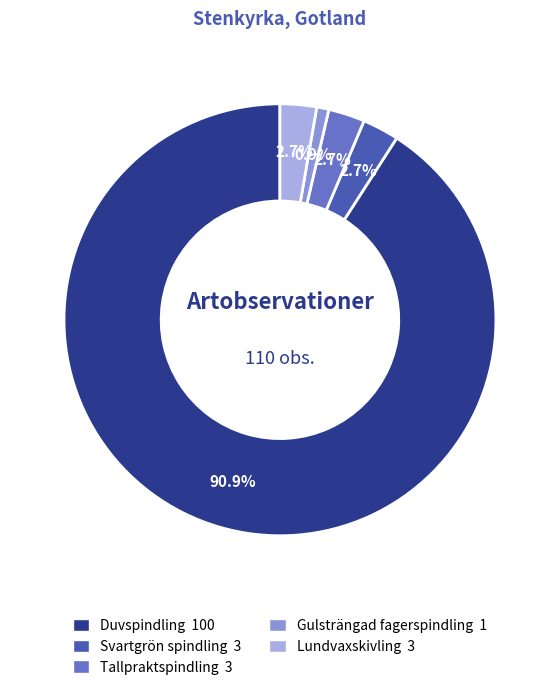

Does any single category account for the majority?

Yes